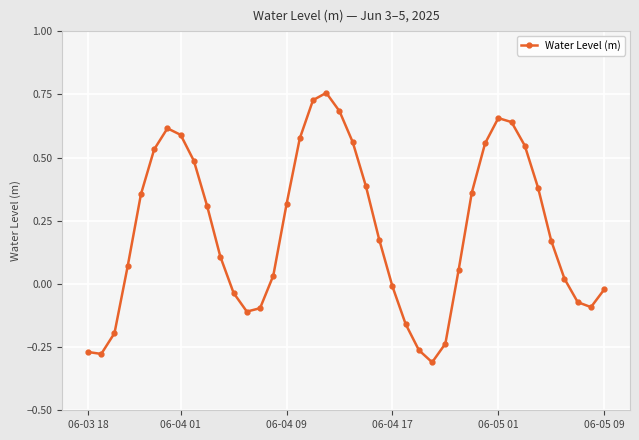

True or false: there are more than 0 points higher than both neighbors.

True